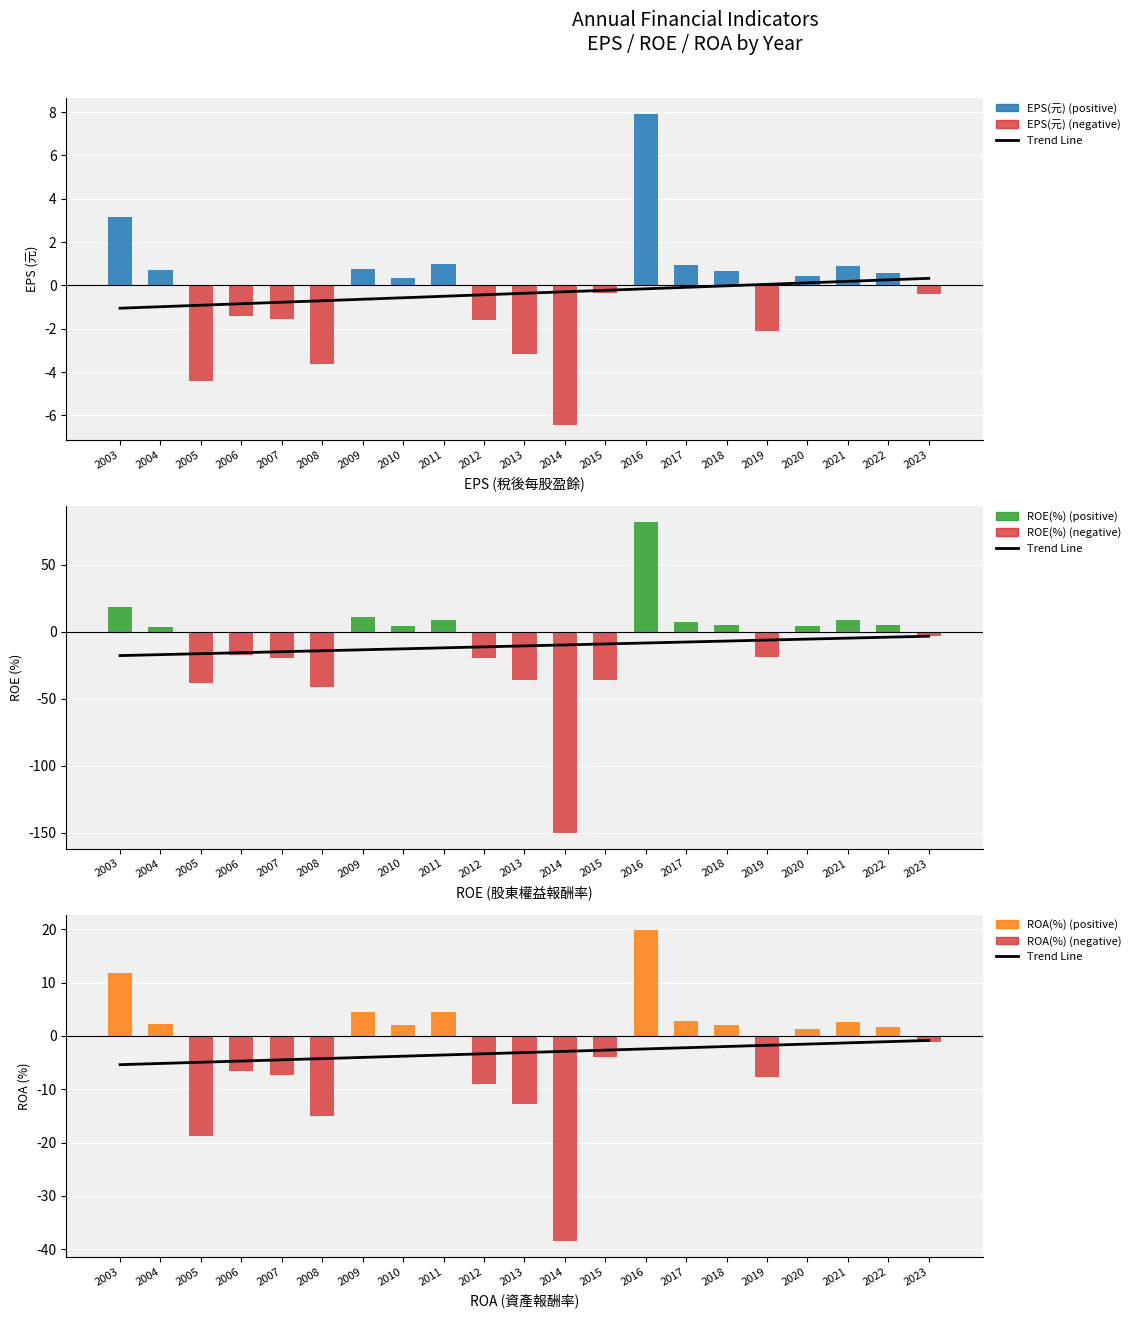

What is the value of the ROA(%) bar at the 17th from the left?

-7.6